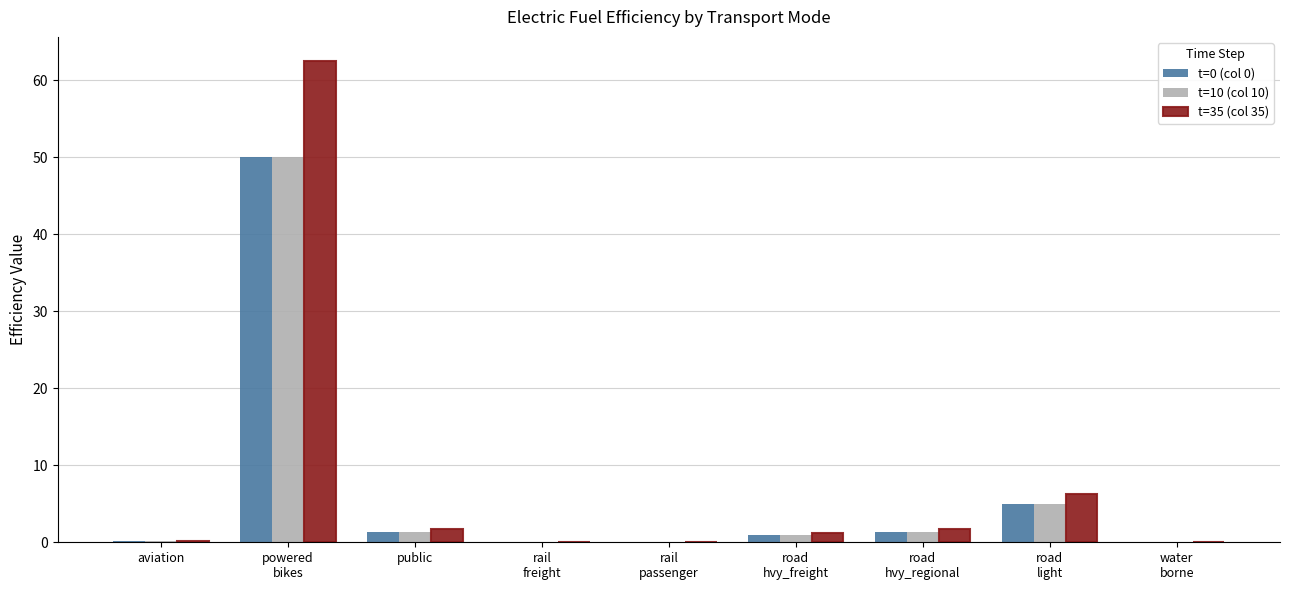

Where is t=10 (col 10) nearest to the value 25?

road
light